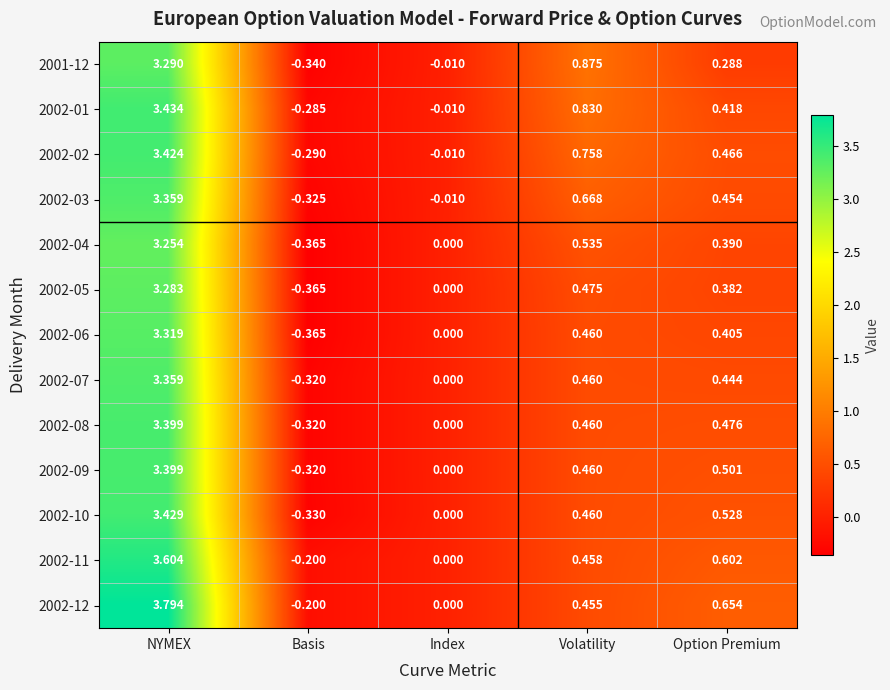

Where does the 2002-07 series first go above 0?

NYMEX